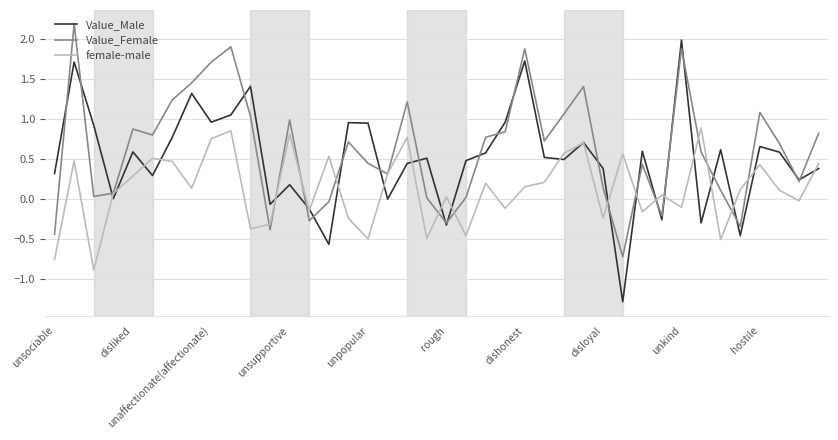

How many categories are shown in the chart?

40